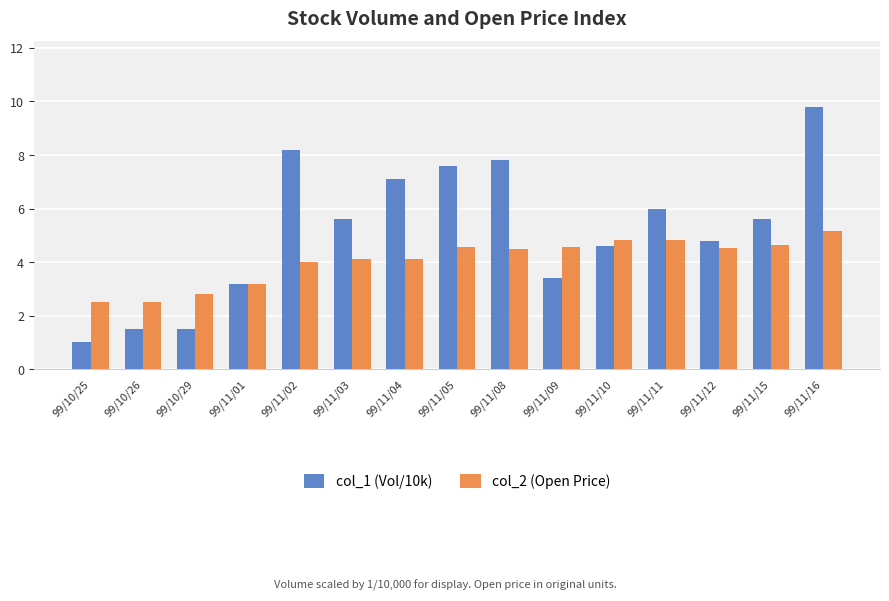

At which label does col_1 (Vol/10k) reach its peak?

99/11/16